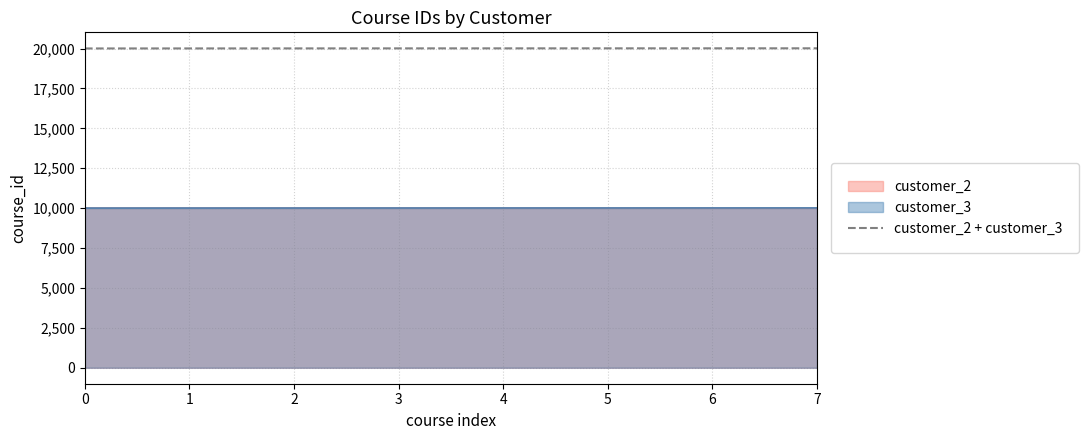

Count the number of categories in the chart.

8